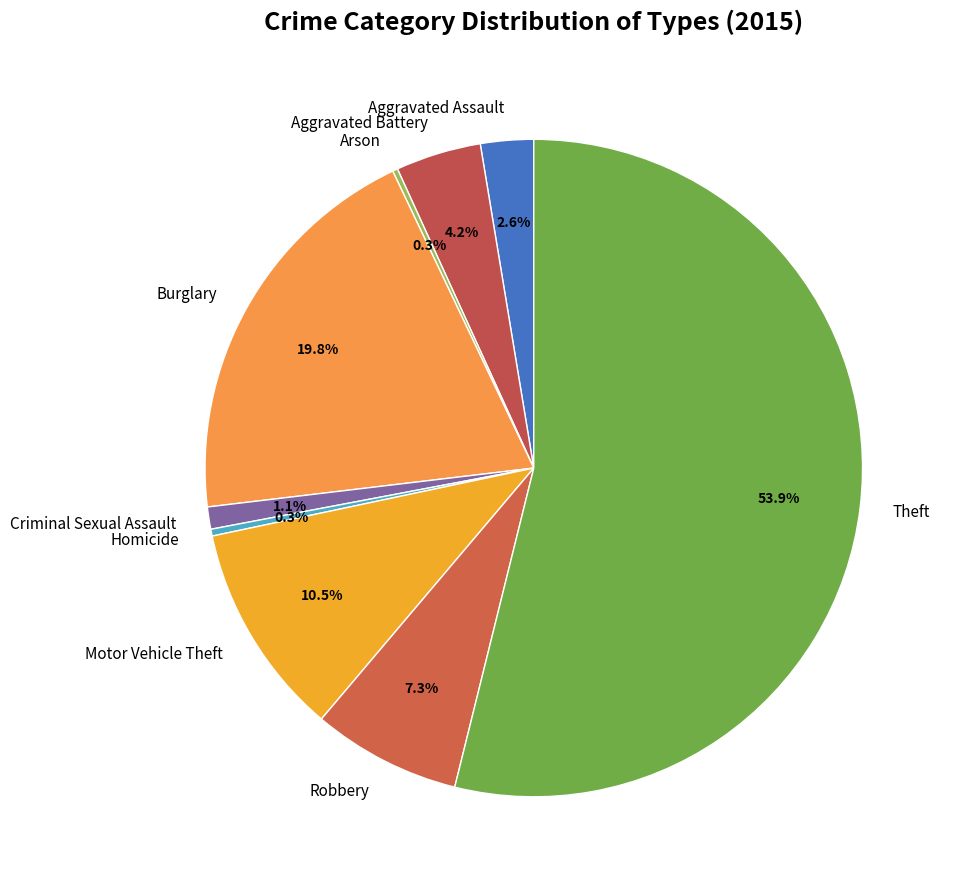

What is the ratio of the value at Burglary to the value at Aggravated Battery?

4.7